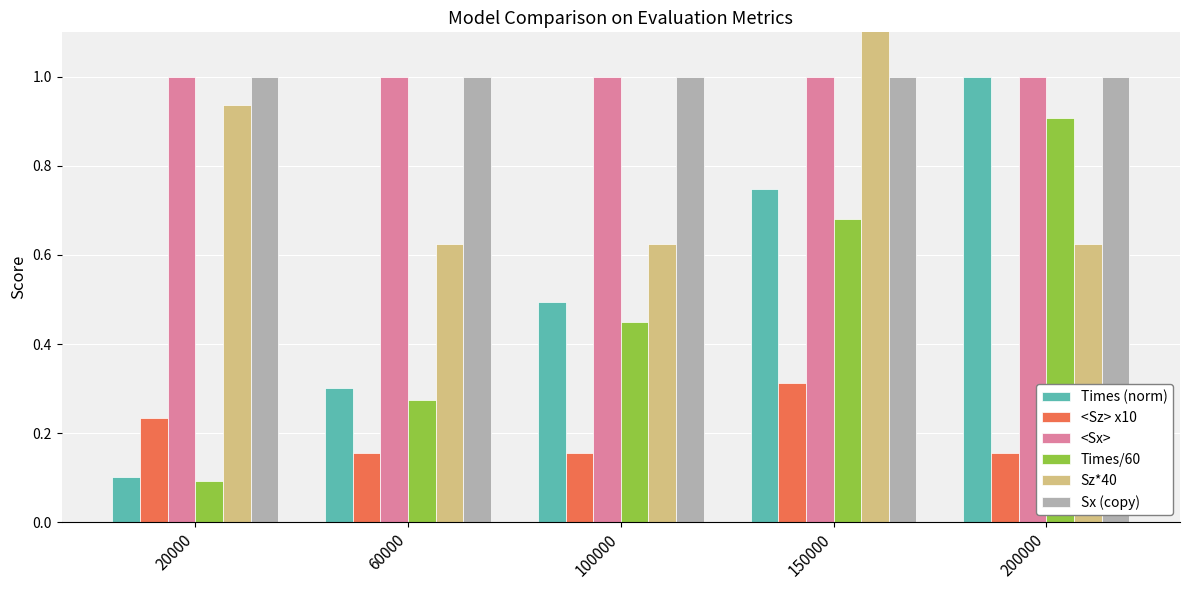

What is the total value across all series at 60000?

3.4